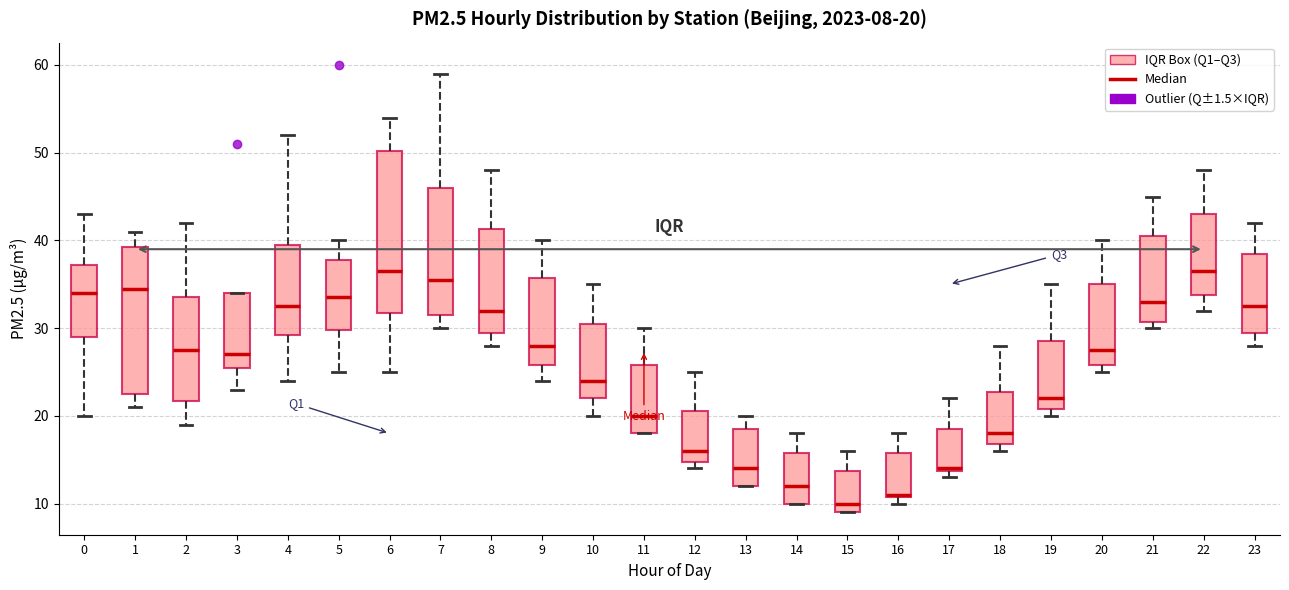

Which box is the tallest, from its lower edge to its upper edge?

6